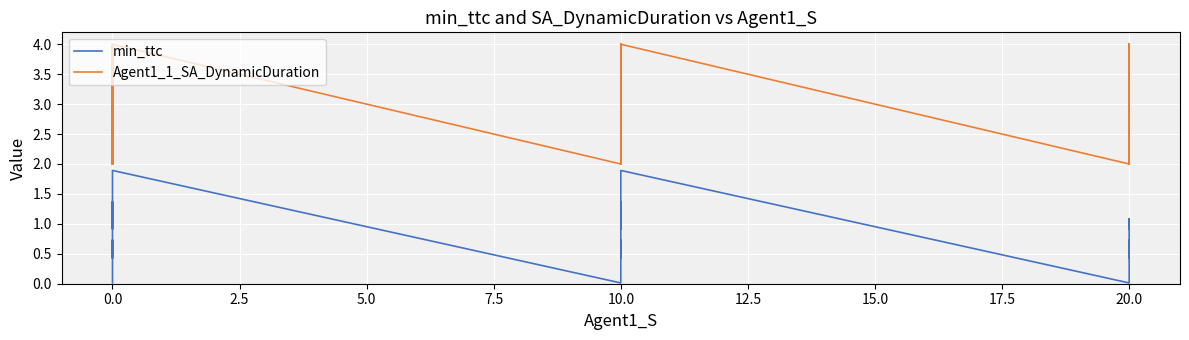

Does the chart display data point markers on the line(s)?

No